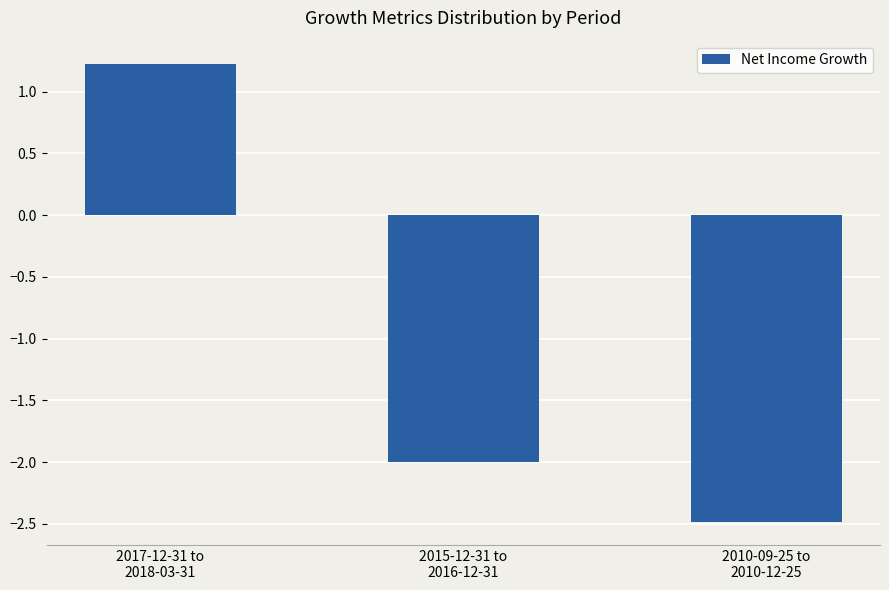

Reading left to right, transcribe all the data shown in this chart.

2017-12-31 to
2018-03-31=1.2	2015-12-31 to
2016-12-31=-2.0	2010-09-25 to
2010-12-25=-2.5